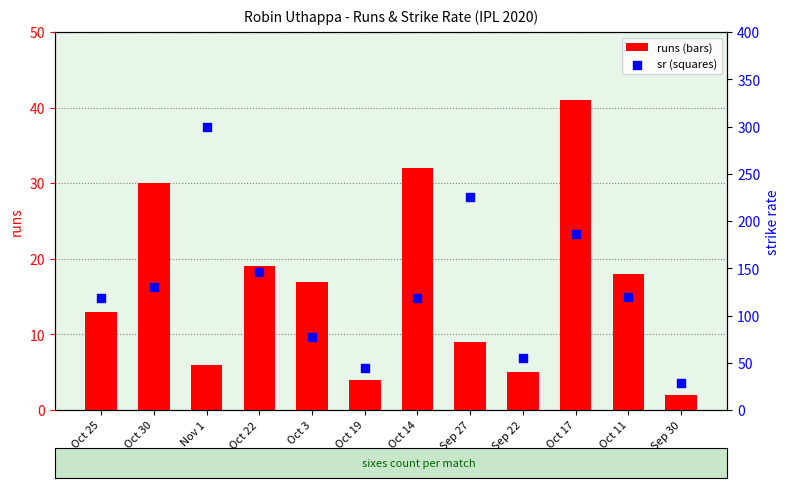

At which category is the sum across all series the highest?

Nov 1